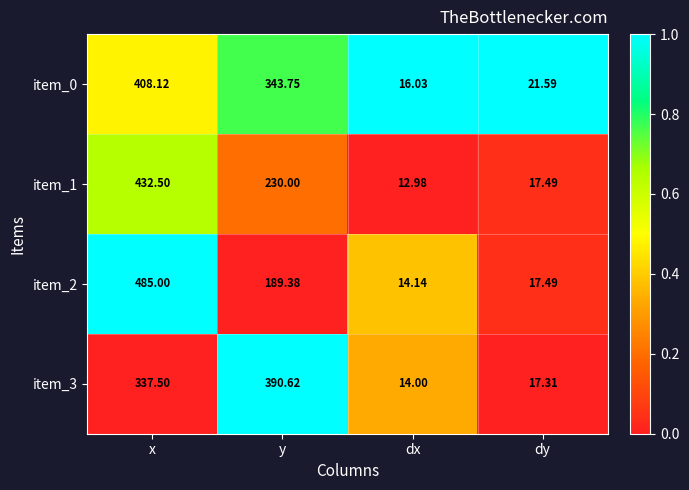

At which category is the sum across all series the highest?

x